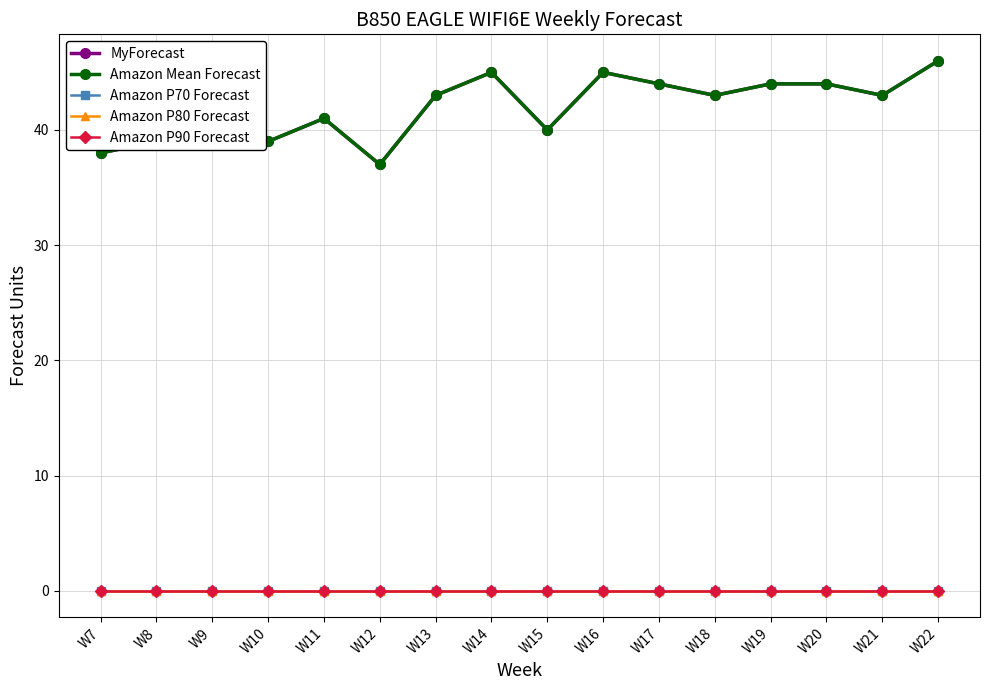

Is this an area chart (filled region under the line)?

No